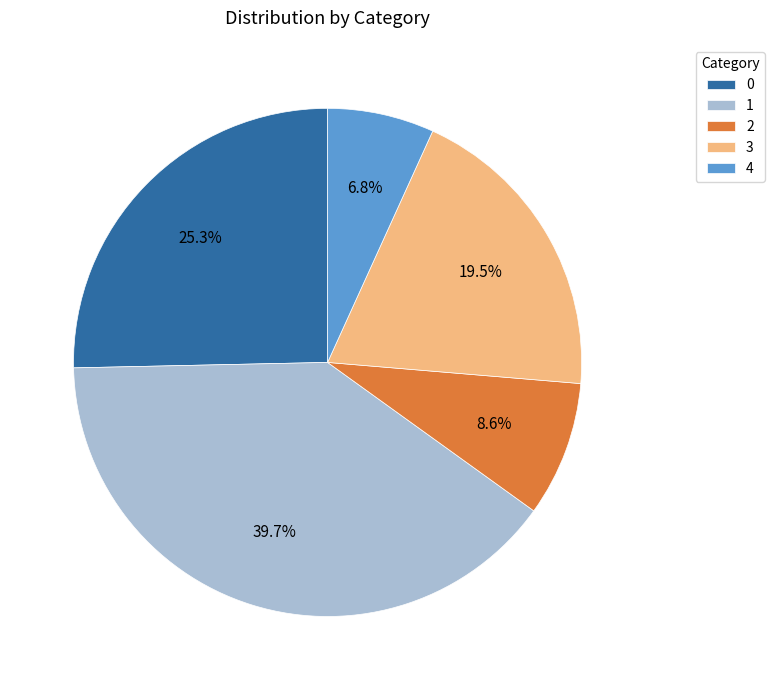

Which category has the biggest portion of the pie?

1